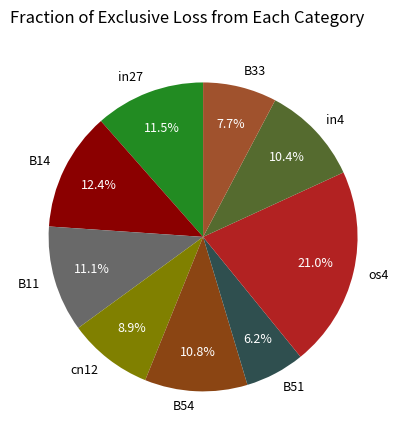

How many segments does this pie chart have?

9